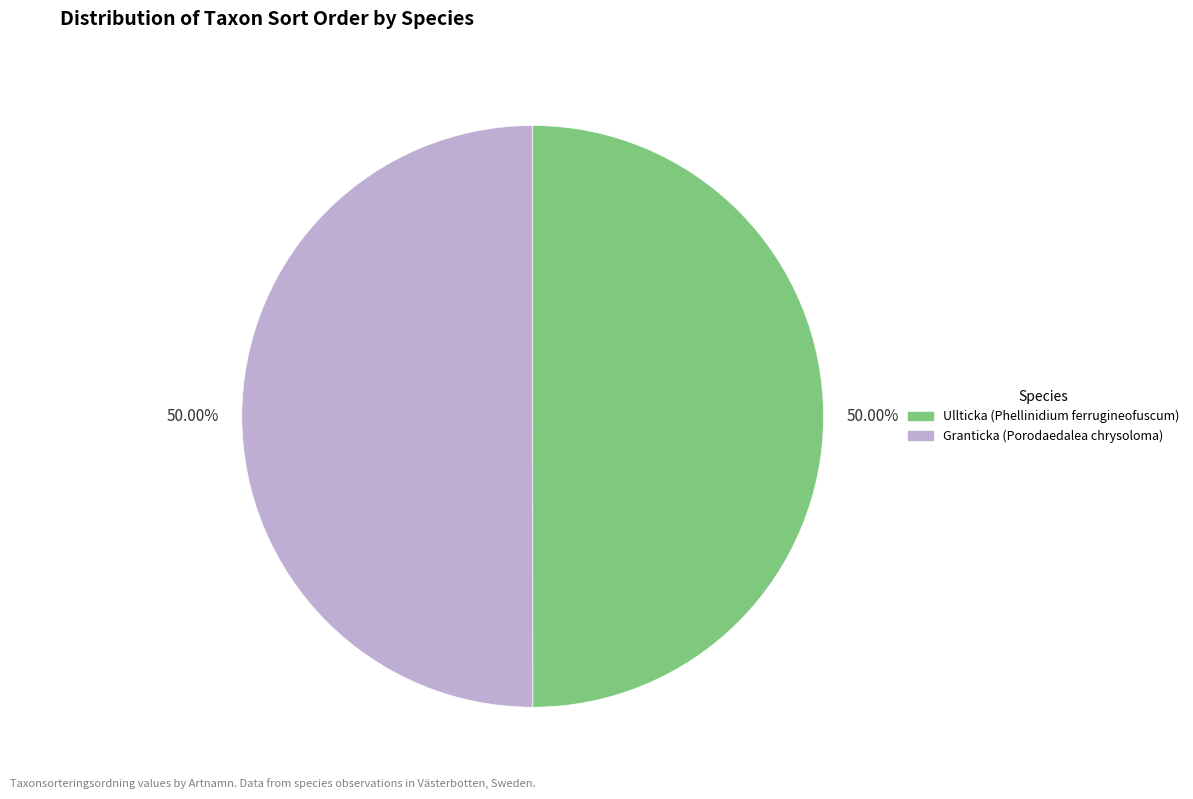

What is the ratio of the value at Granticka (Porodaedalea chrysoloma) to the value at Ullticka (Phellinidium ferrugineofuscum)?

1.0